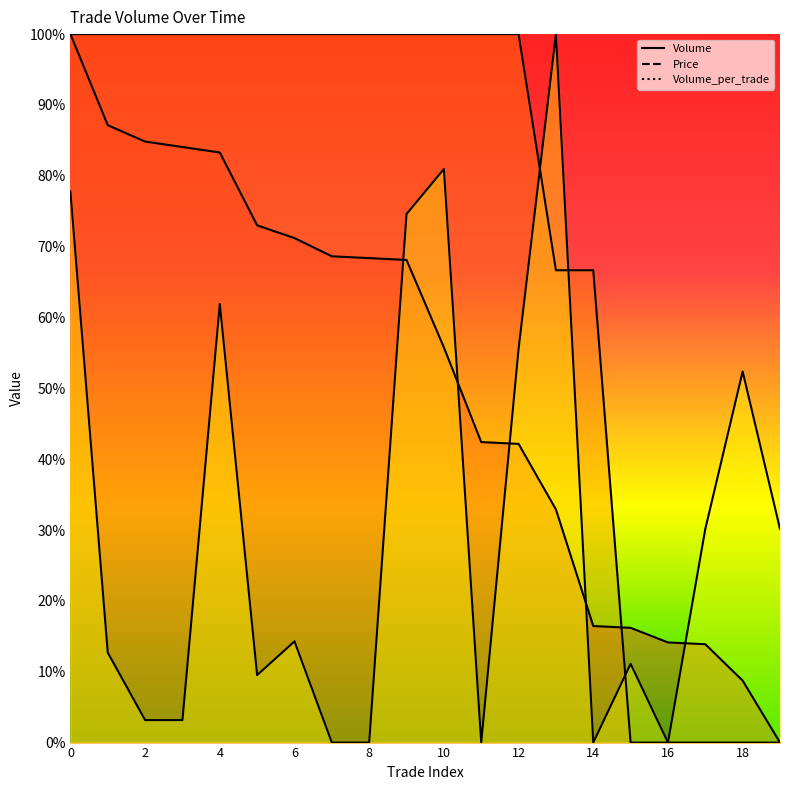

What is the average value of the Volume series?

0.5